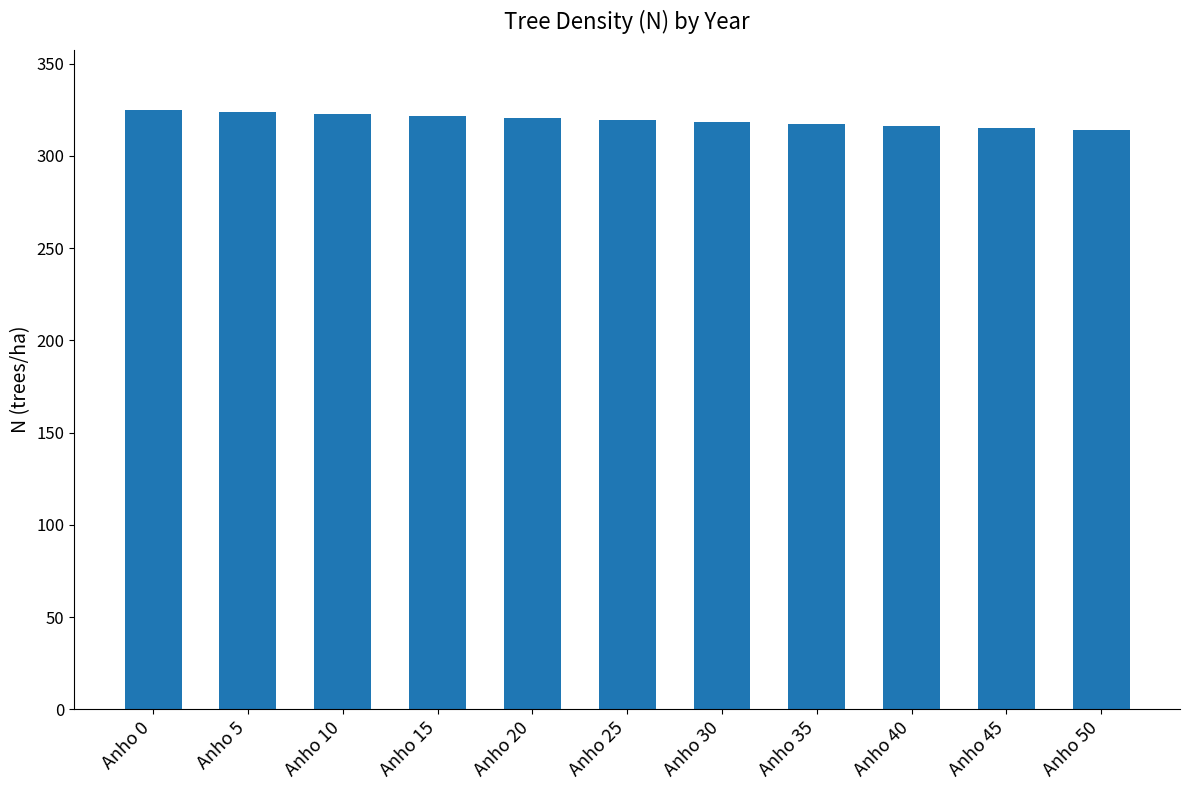

Where does the data first go above 319?

Anho 0